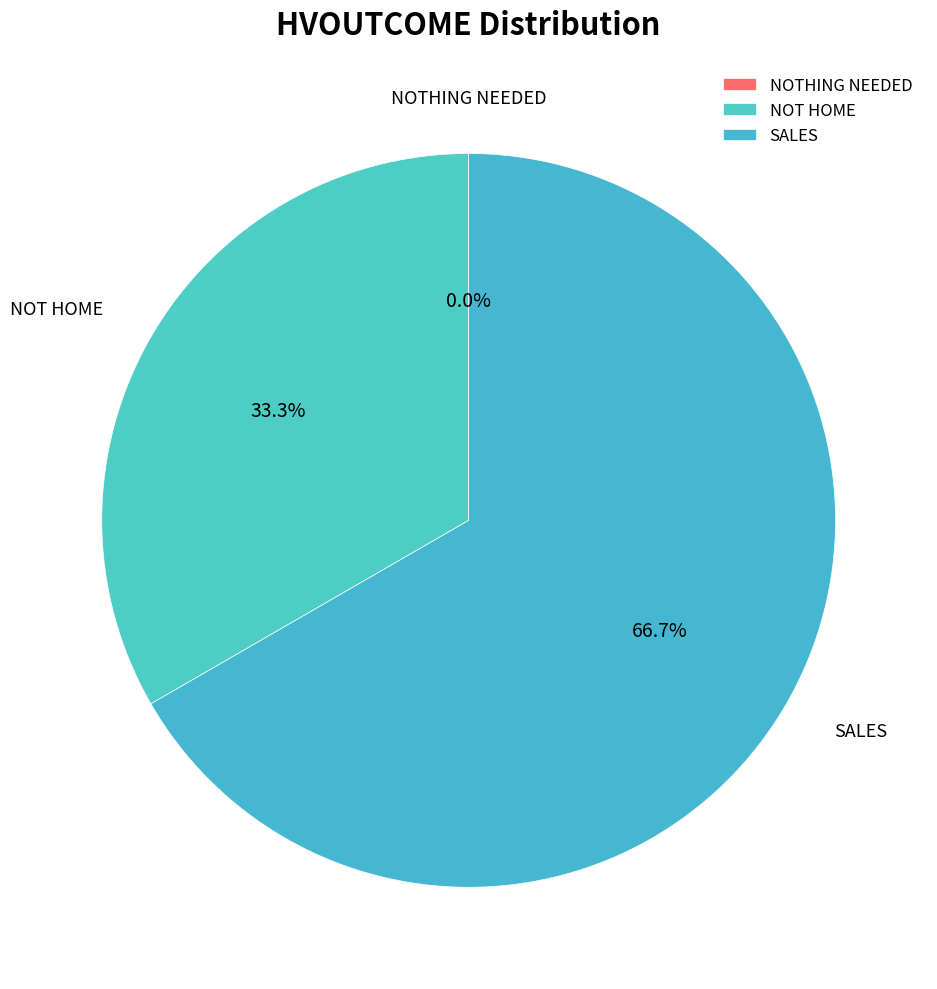

Which category has the biggest portion of the pie?

SALES